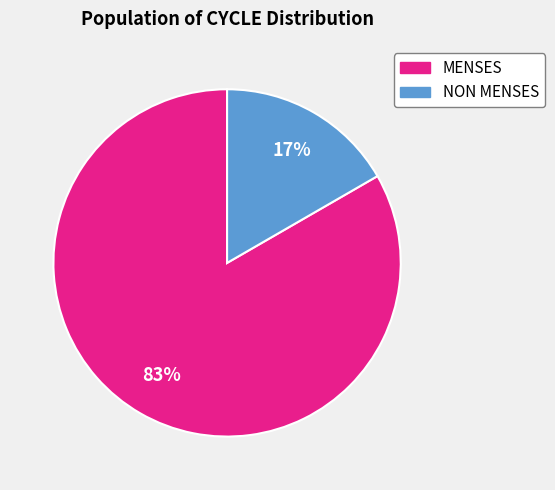

What is the largest slice in the pie chart?

MENSES